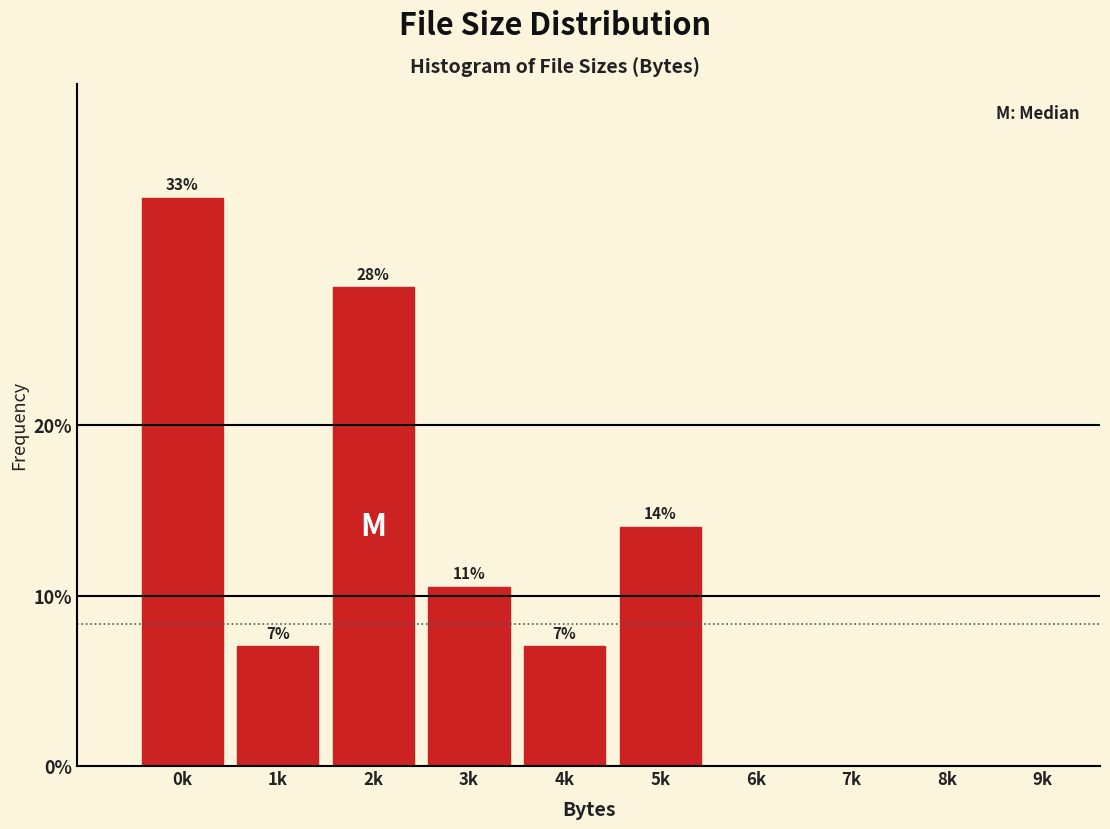

The chart shows a value of 0.0 at 7k. True or false?

True